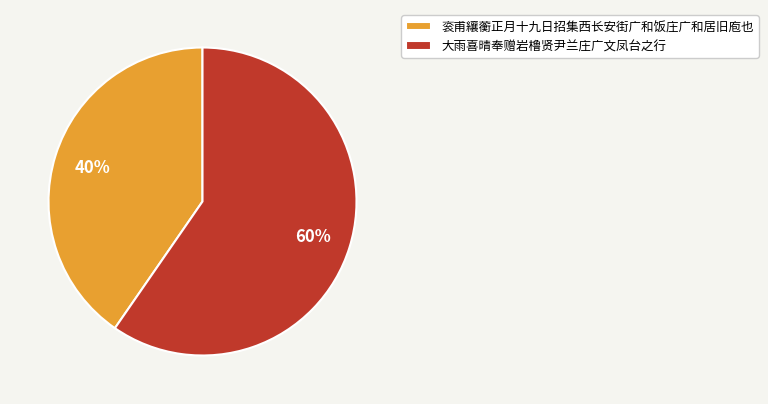

Is there a majority slice in this chart?

Yes